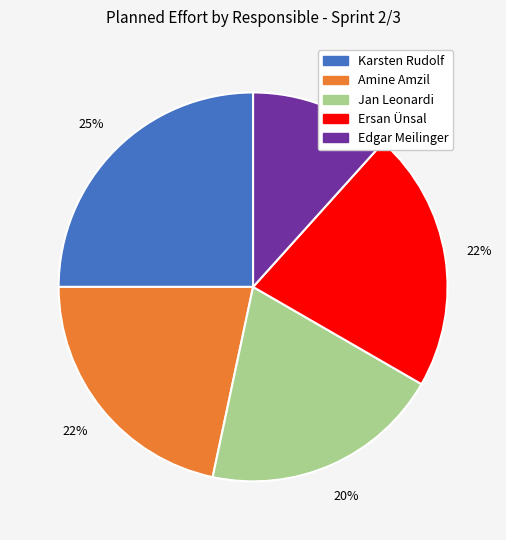

Does any single category account for the majority?

No